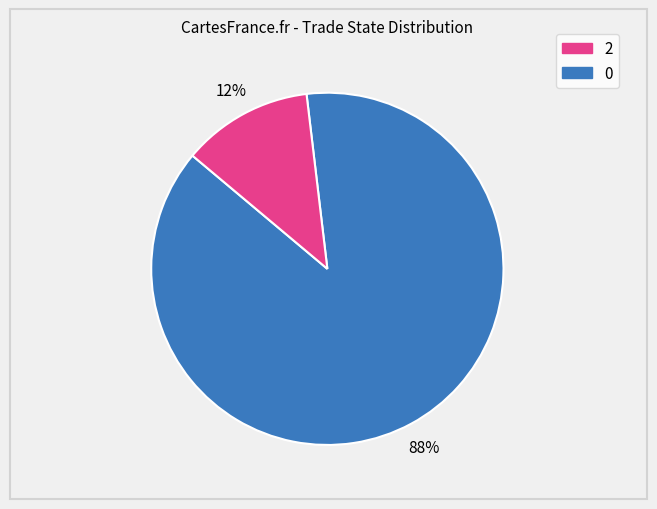

To the nearest percent, what is the average slice percentage?

50%